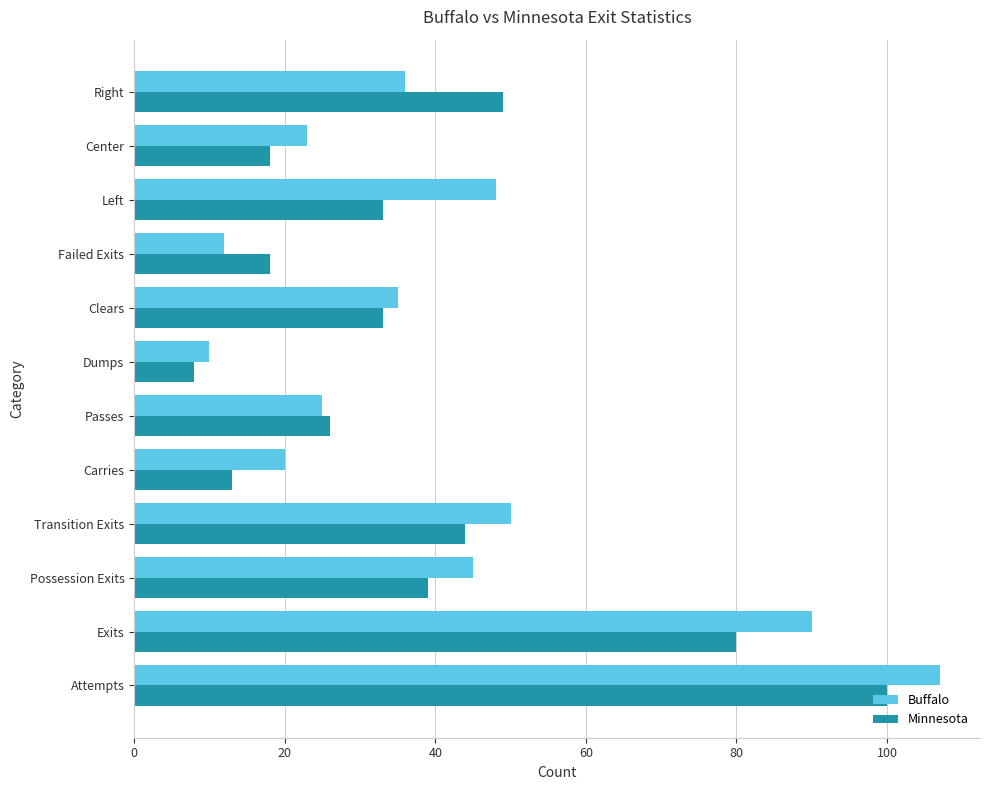

Is it true that Minnesota equals 23 at Attempts?

False